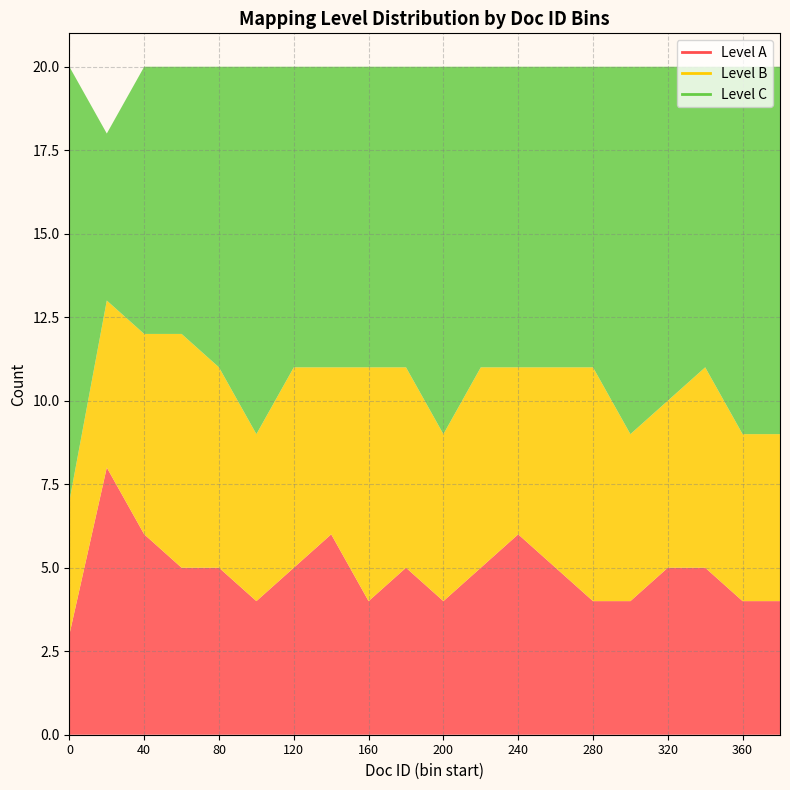

At how many categories does at least one series exceed 5?

20